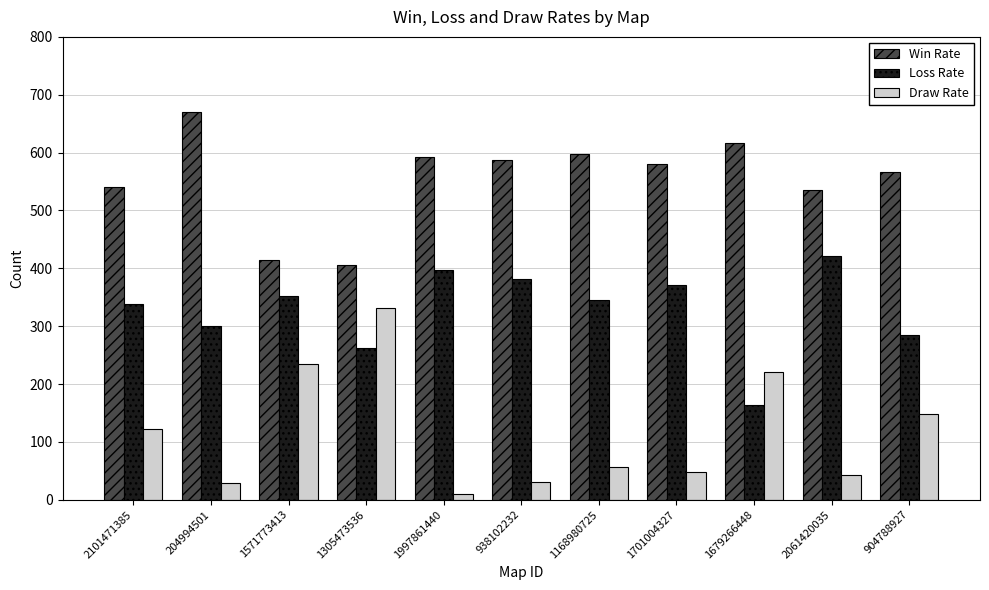

Which category has the highest value across all series?

204994501